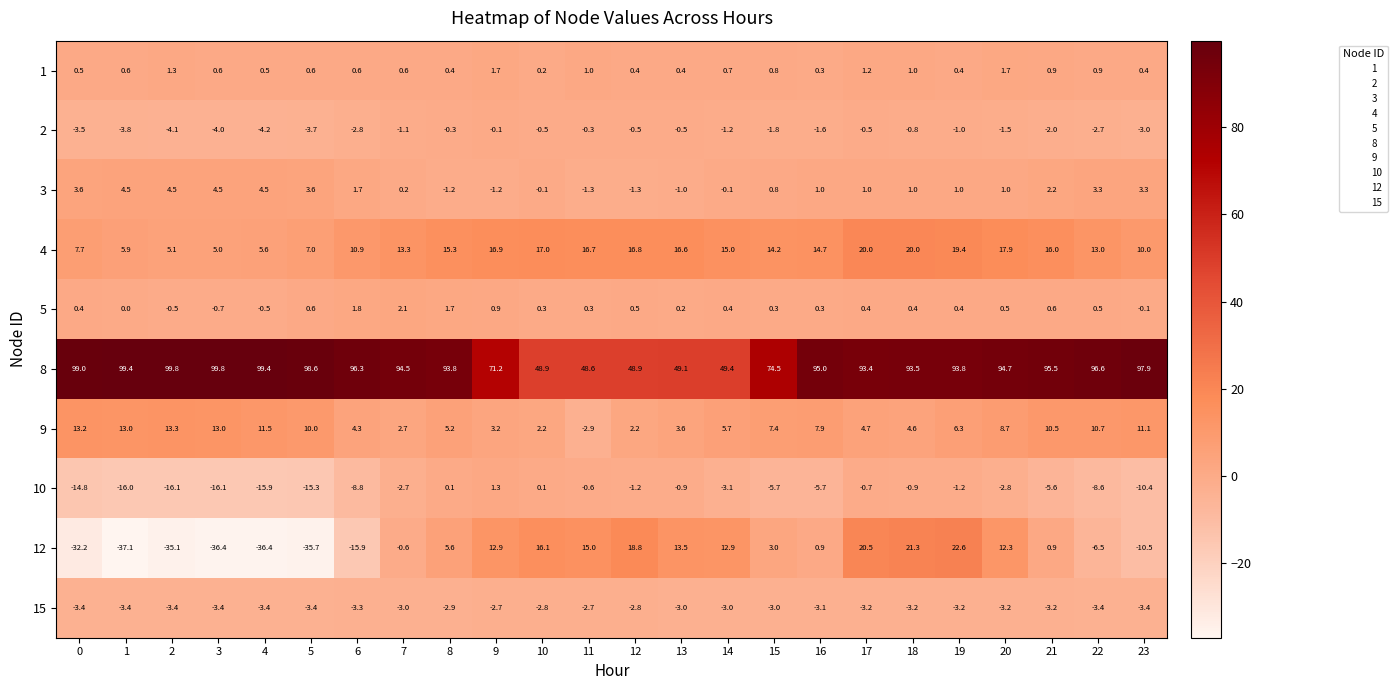

What is the total value across all series at 11?

73.8